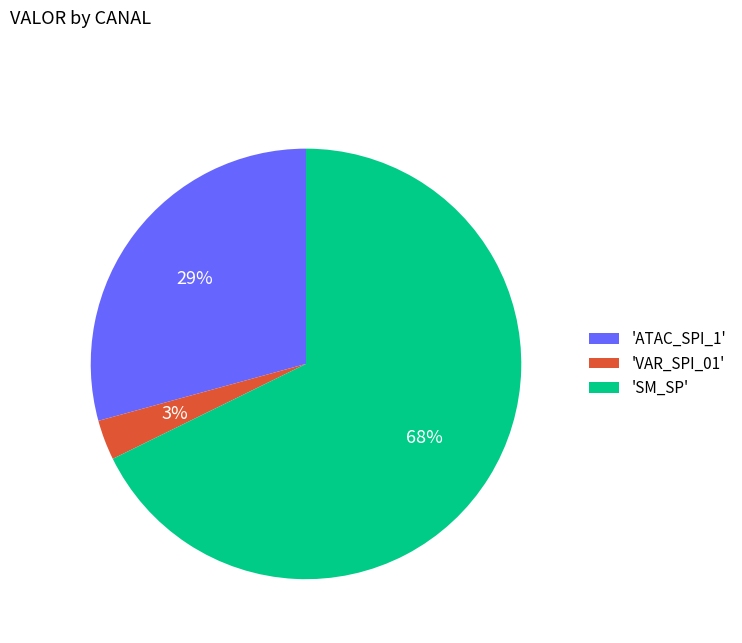

Is it true that 'SM_SP' is 68% of the pie?

True